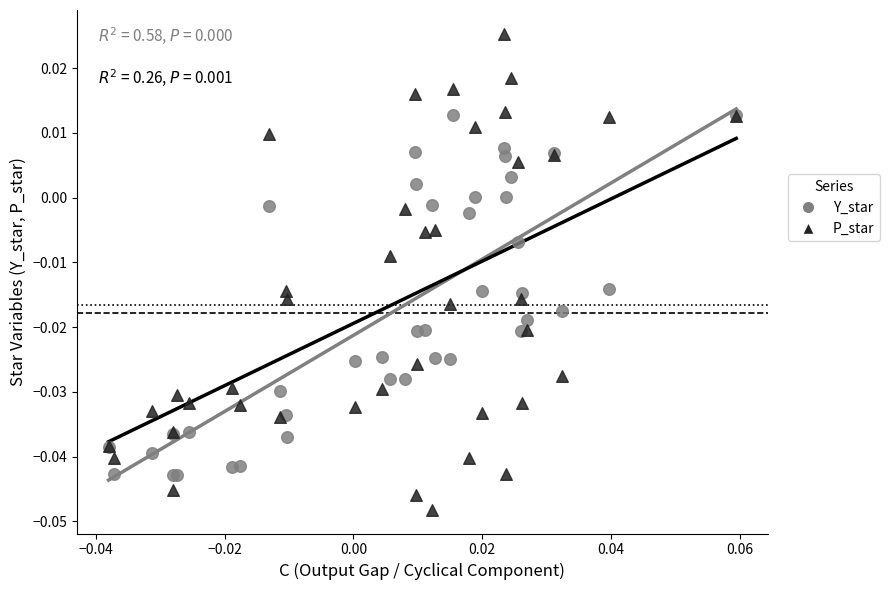

Which series reaches the minimum Y coordinate?

P_star